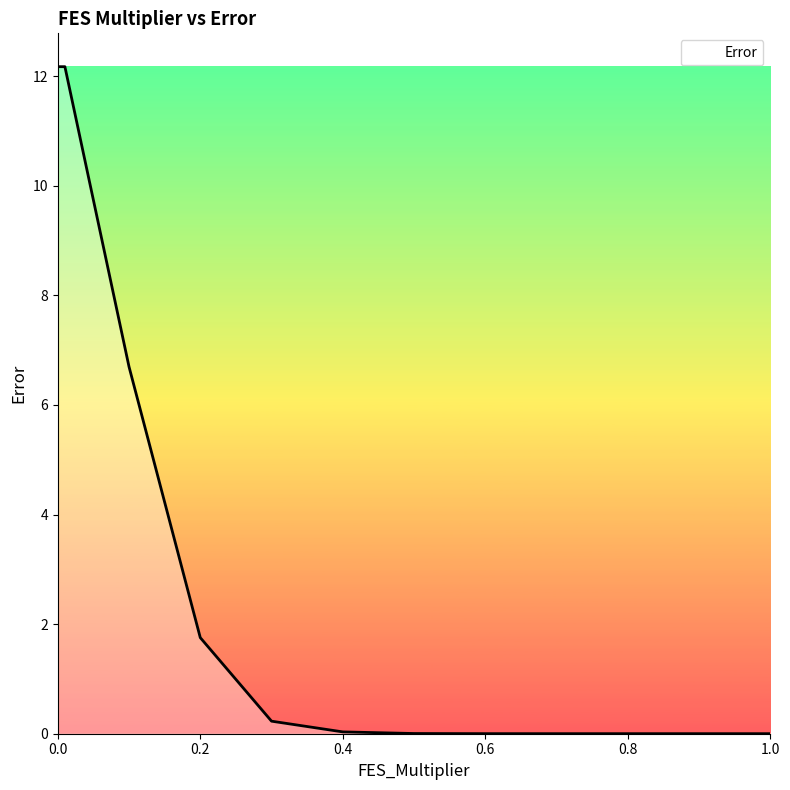

What is the difference between the maximum and minimum values?

12.2